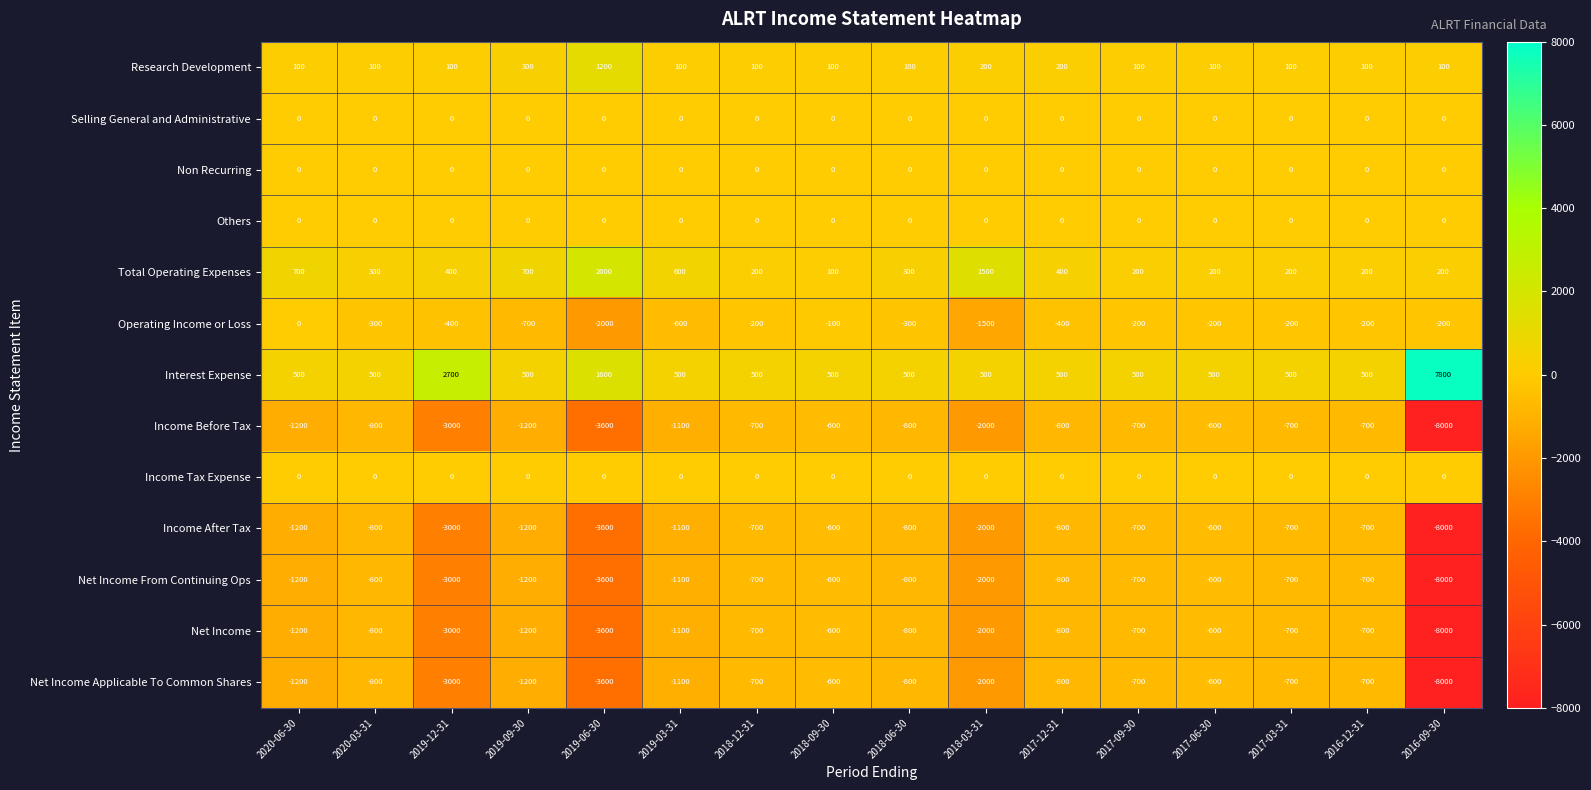

What is the difference between the Net Income From Continuing Ops values at 2017-06-30 and 2016-12-31?

100